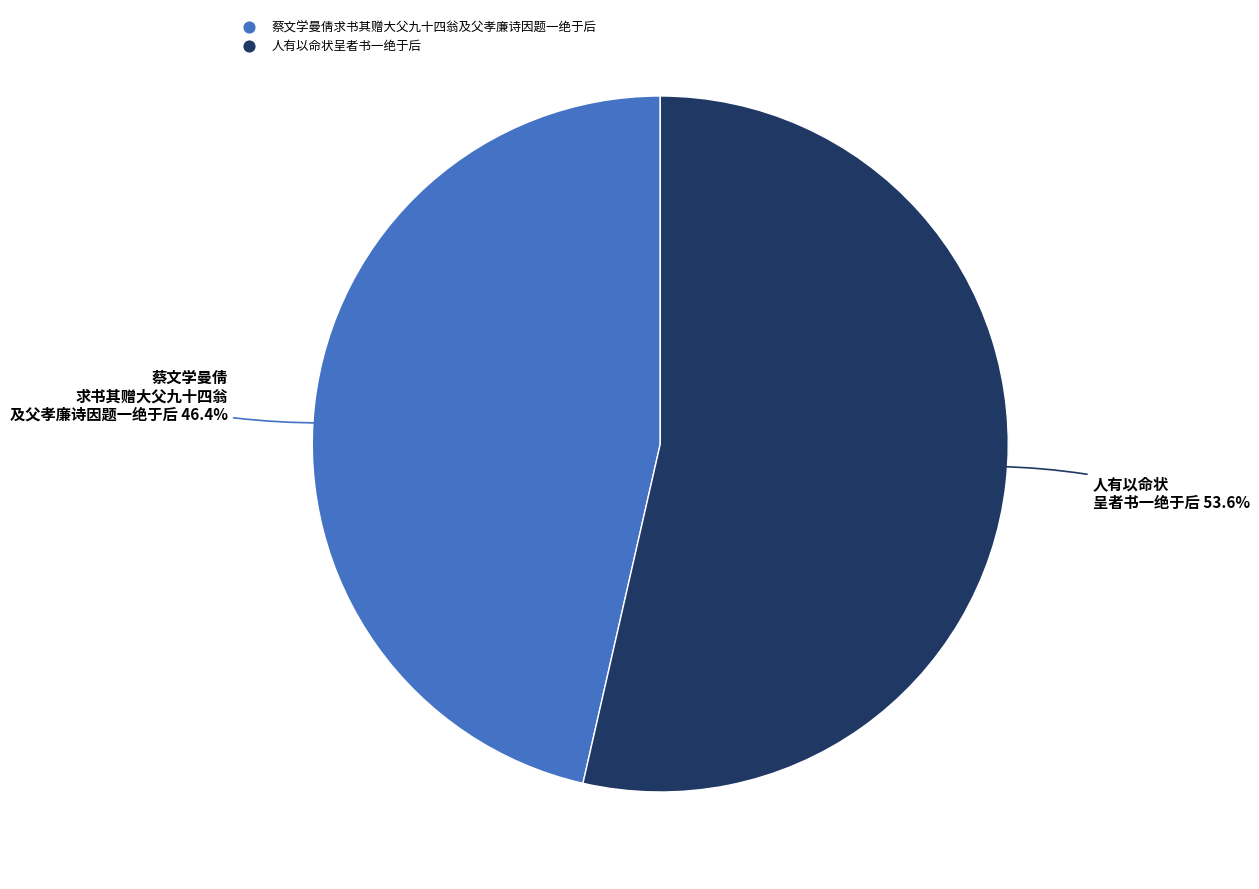

To the nearest percent, what is the difference between the largest and smallest slice percentages?

7%